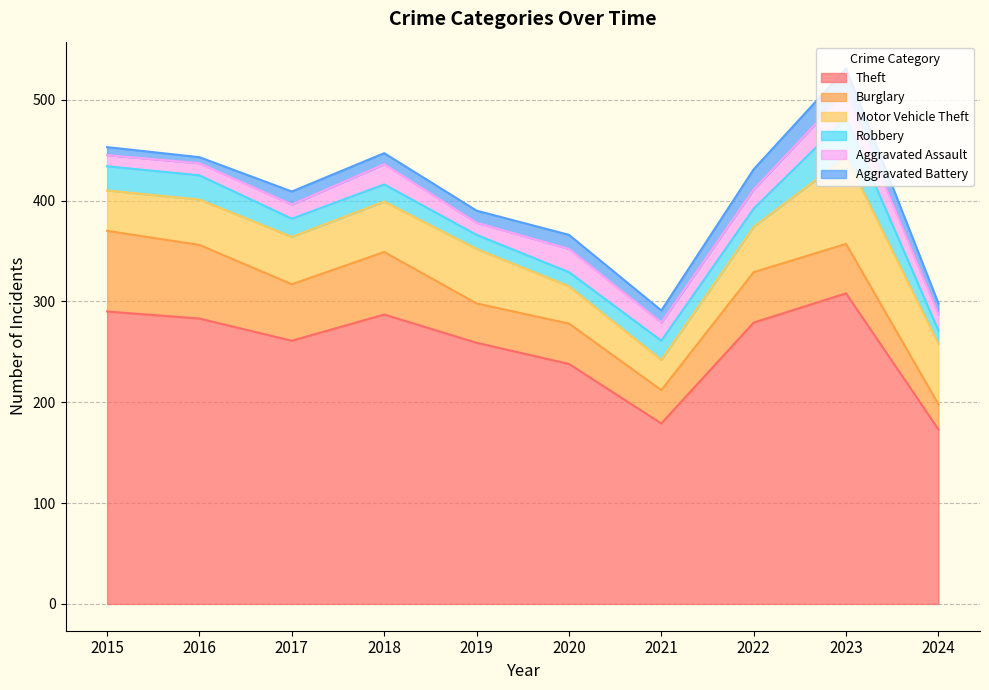

Reading right to left, what are all the values shown in this chart?

Theft: 173	308	279	179	238	259	287	261	283	290
Burglary: 25	49	50	33	40	39	62	56	73	80
Motor Vehicle Theft: 60	86	45	30	37	54	50	47	45	40
Robbery: 13	39	18	19	14	14	17	18	24	24
Aggravated Assault: 16	26	19	18	23	12	20	14	12	11
Aggravated Battery: 11	23	20	12	14	12	11	13	6	8